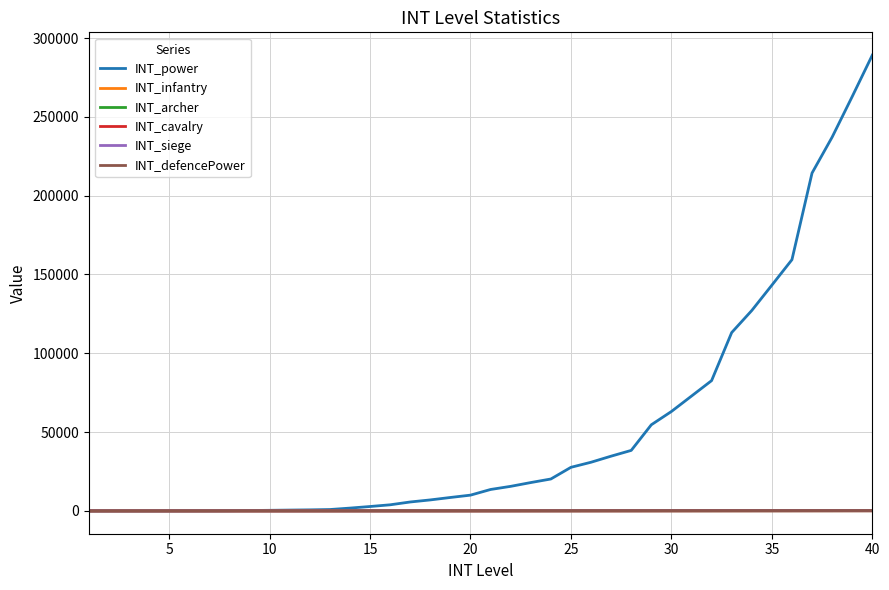

Does the chart display data point markers on the line(s)?

No